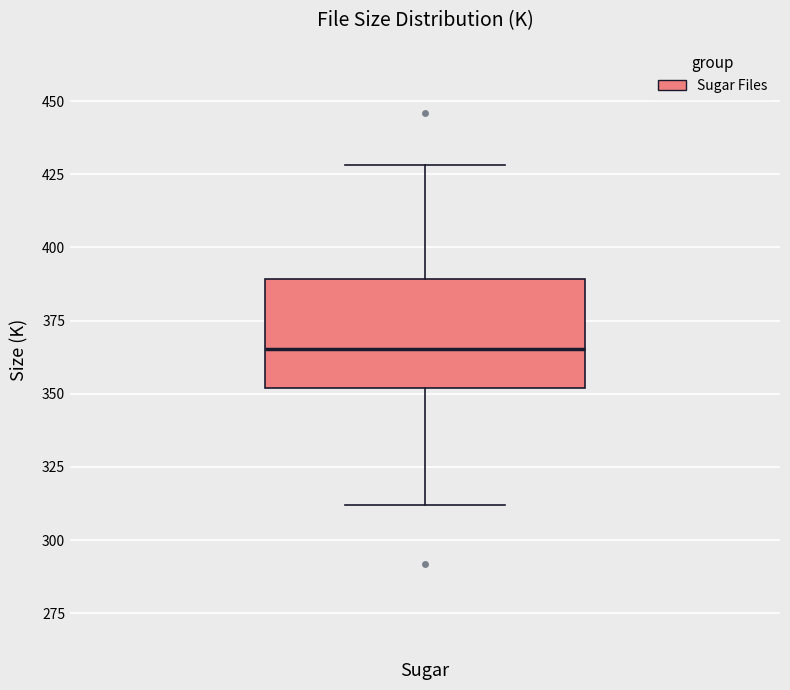

Where is the lower edge of the box for Sugar on the y-axis? The values are not printed on the chart, so give them approximately, as read against the axis.

350